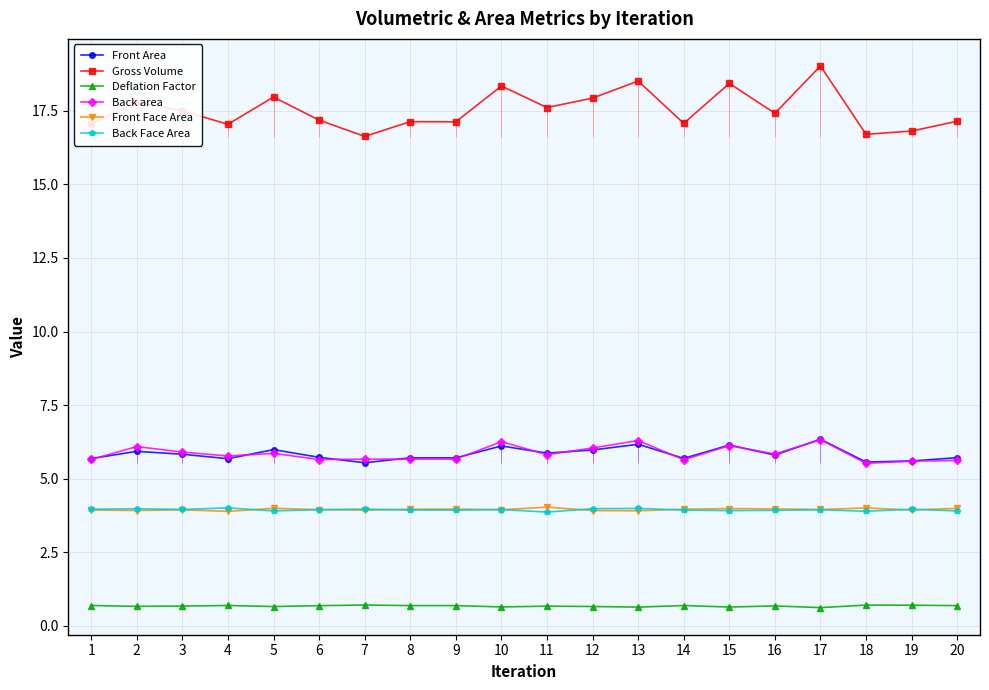

Where is the first local minimum for Deflation Factor?

2